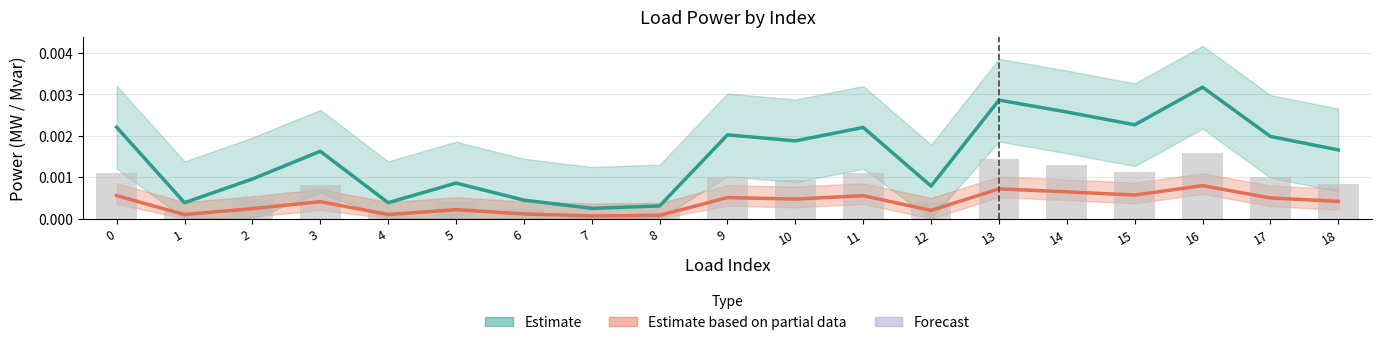

How many data points does each series have?

19